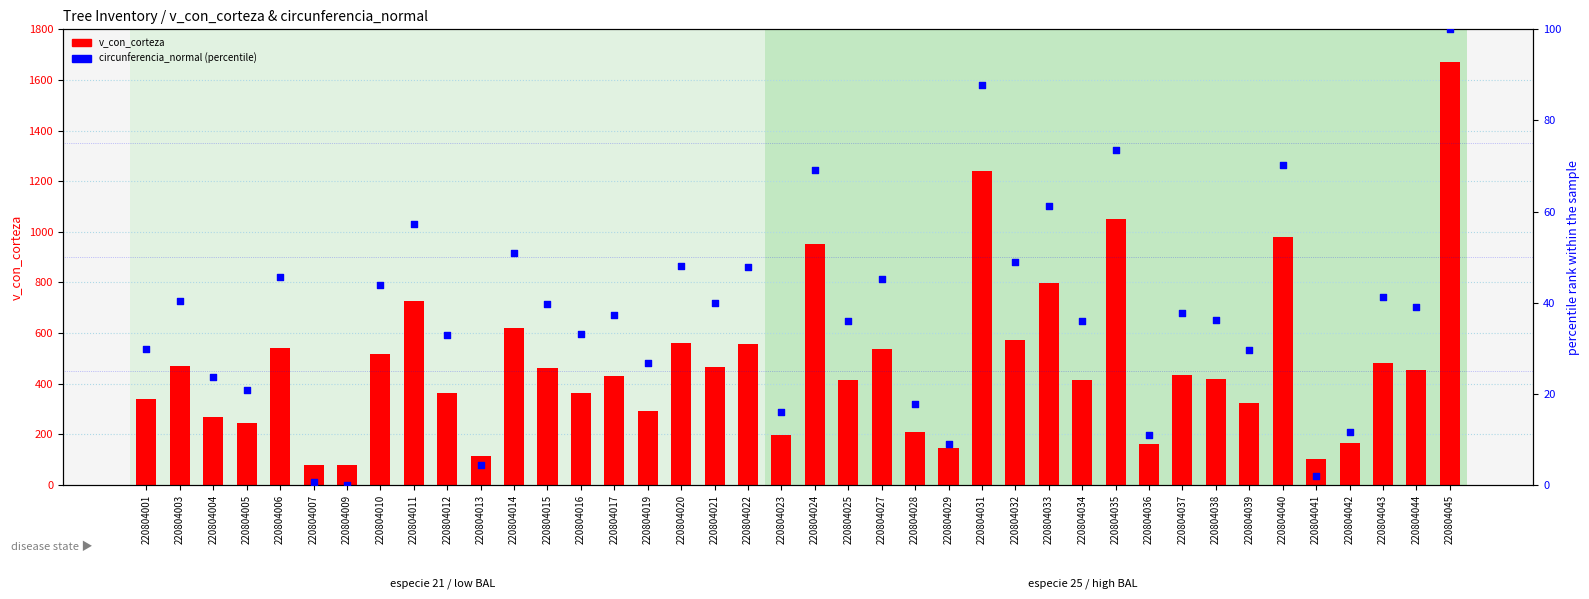

Which series has the largest total across all categories?

v_con_corteza